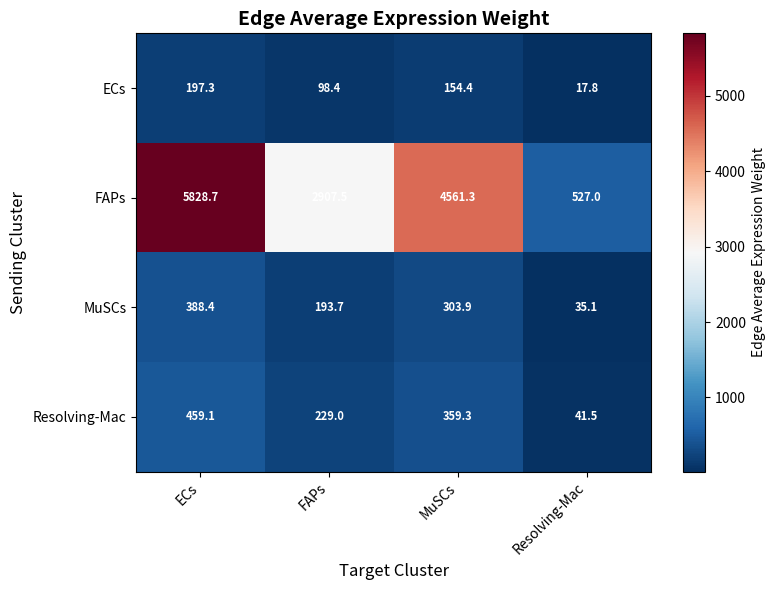

At MuSCs, list the series in order from smallest to largest.

ECs, MuSCs, Resolving-Mac, FAPs